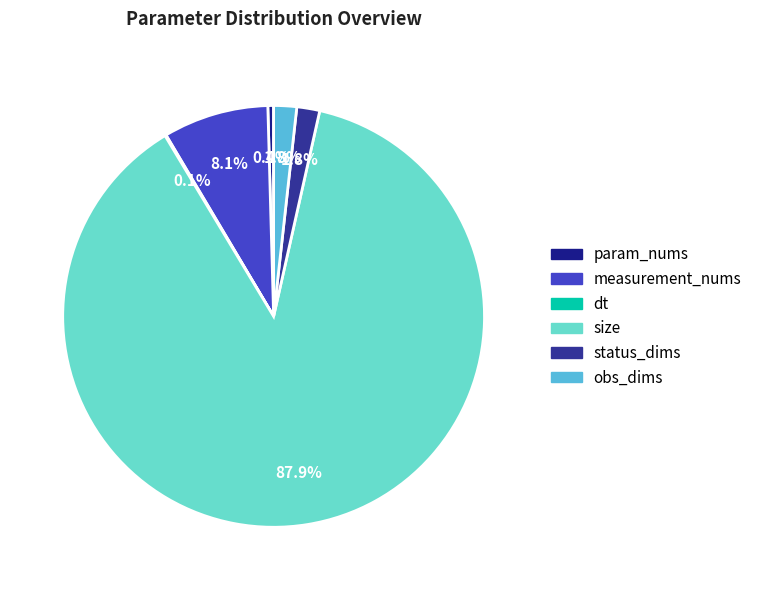

How many segments does this pie chart have?

6